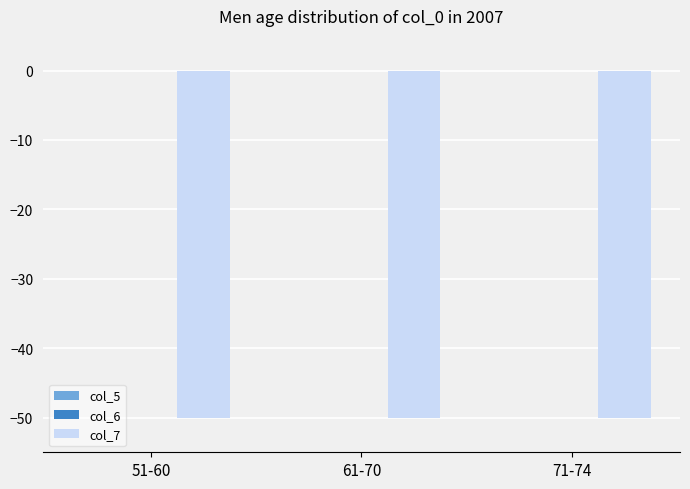

What are all the series names shown in the legend?

col_5, col_6, col_7